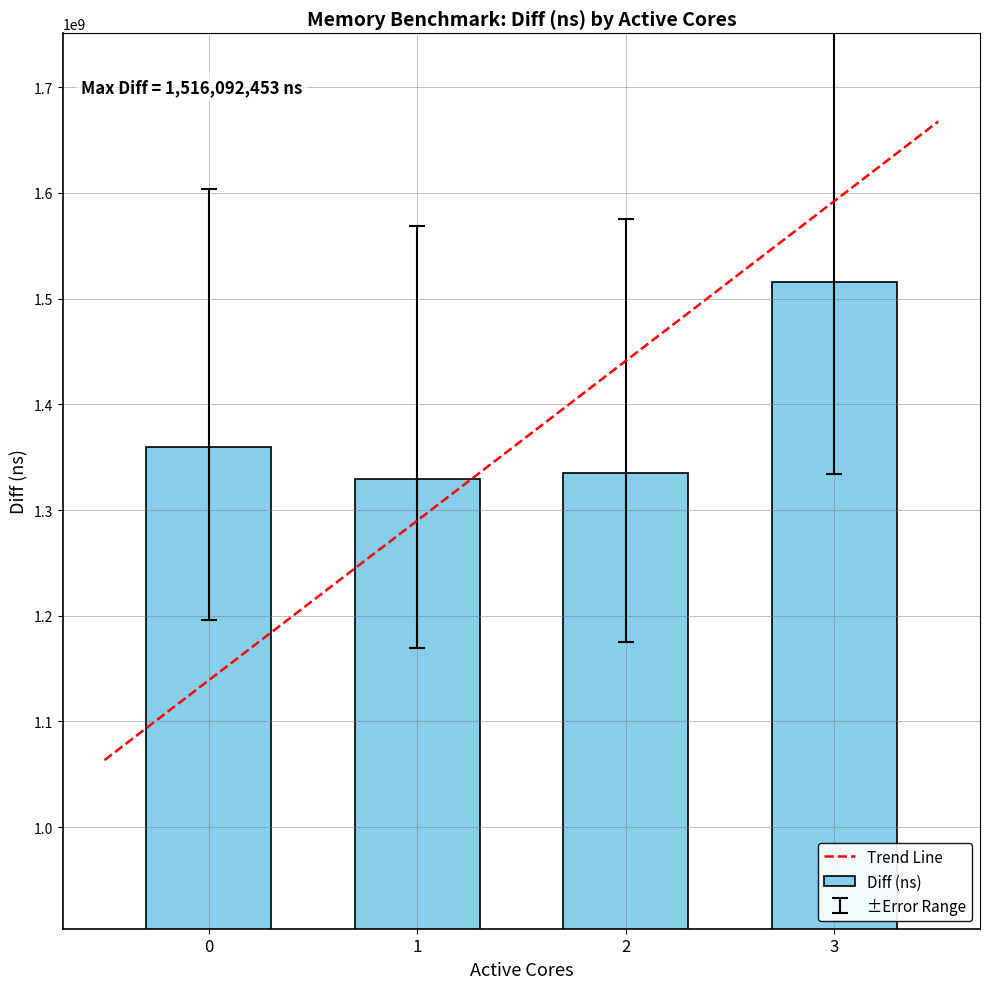

What is the value of the 4th bar from the left?

1516092453